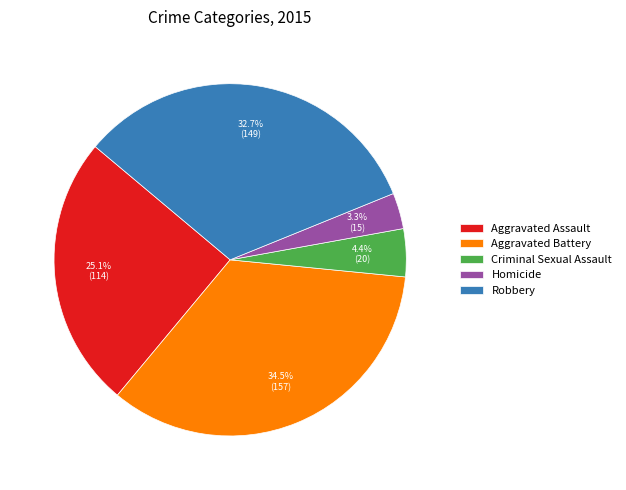

The Homicide slice represents 3% of the pie. True or false?

True